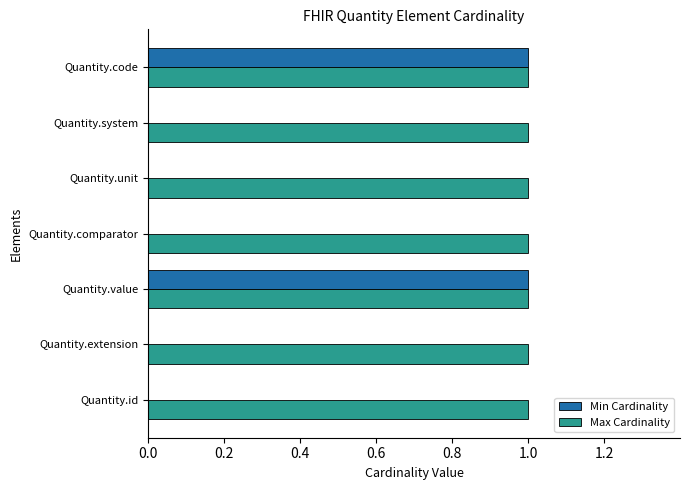

Which series has the largest total across all categories?

Max Cardinality